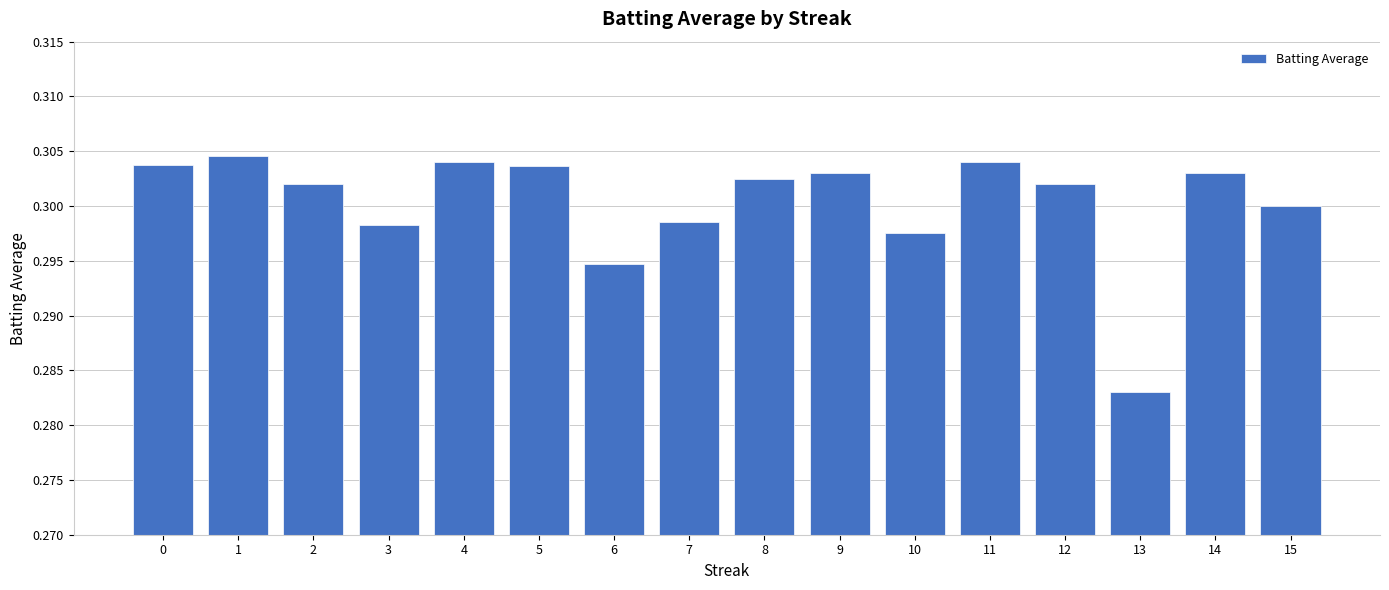

At which category does the chart reach its minimum across all series?

13